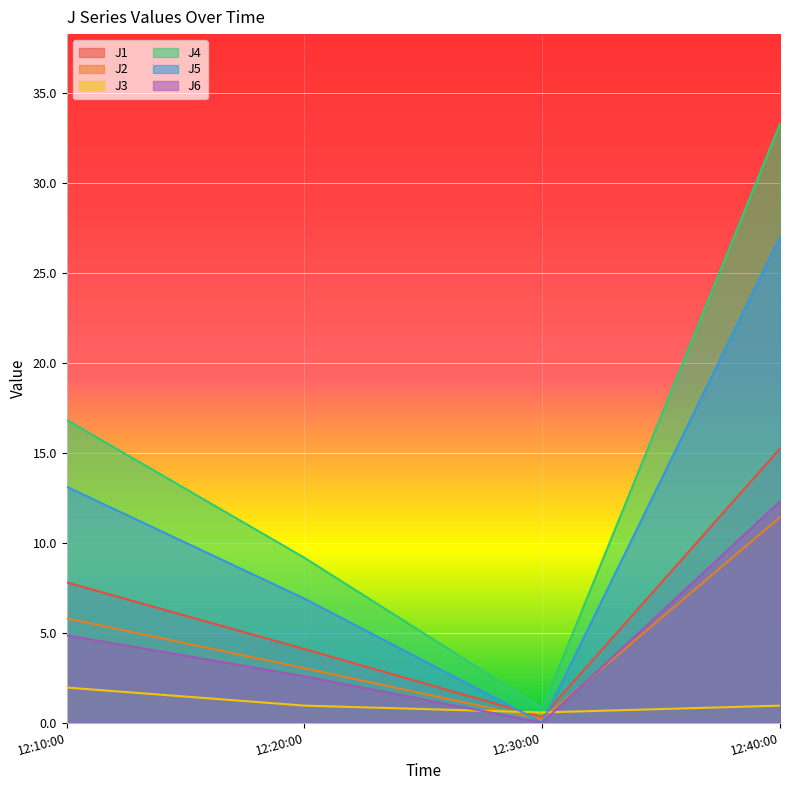

Which series has the largest total across all categories?

J4